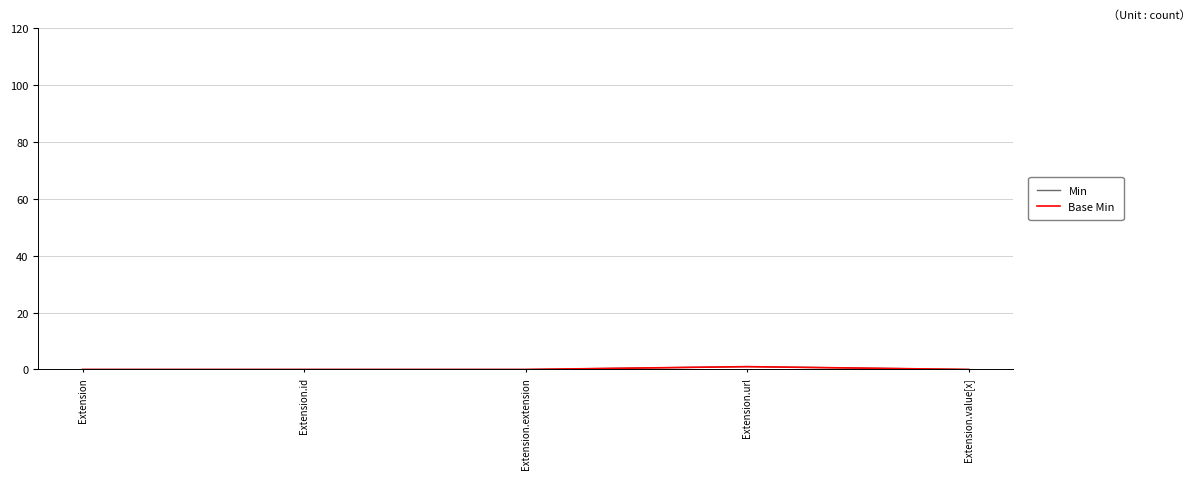

True or false: Min and Base Min cross at least once.

False